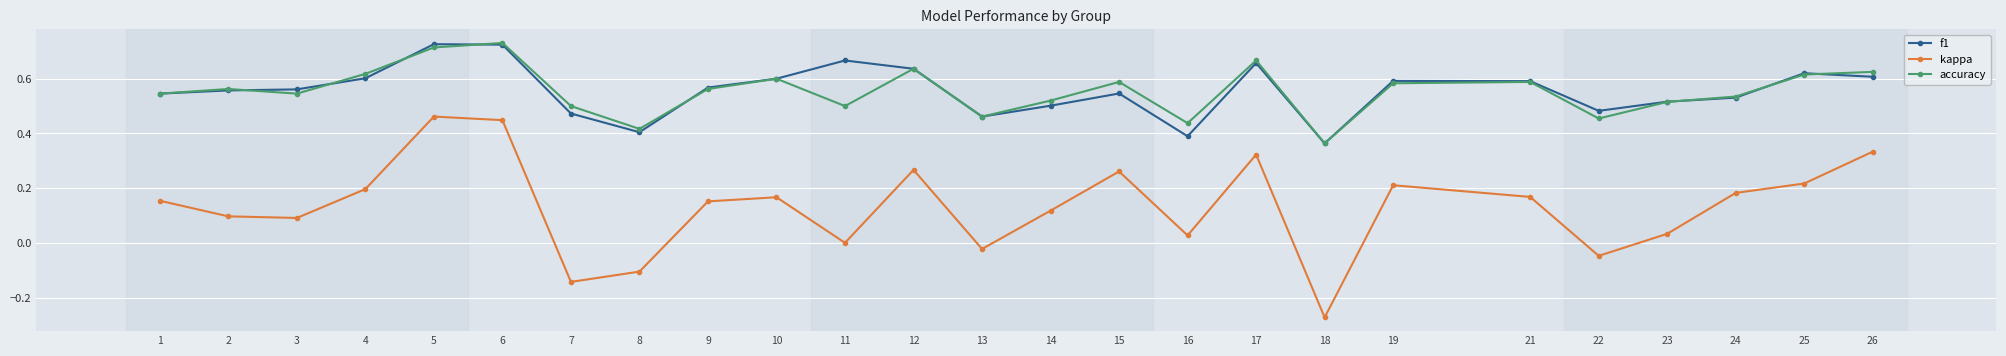

Is the value of f1 at 25 greater than the value of kappa at 11?

Yes